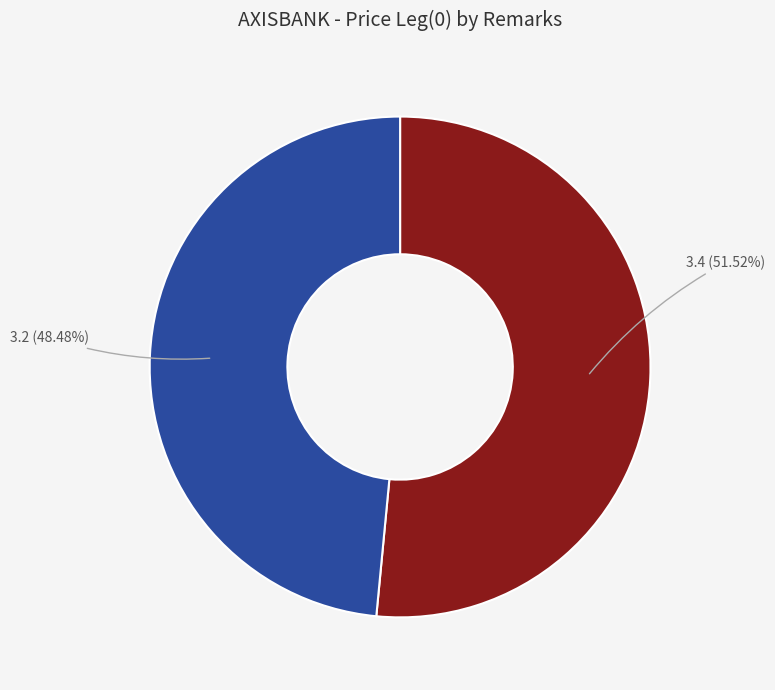

Is there any slice that represents more than half of the pie?

Yes